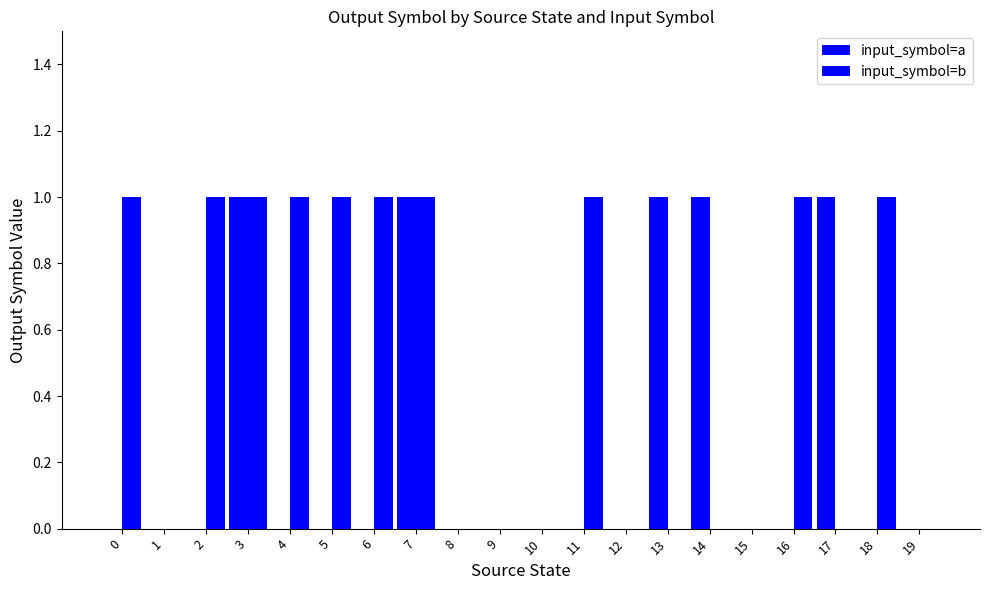

Does the chart contain stacked bars?

No